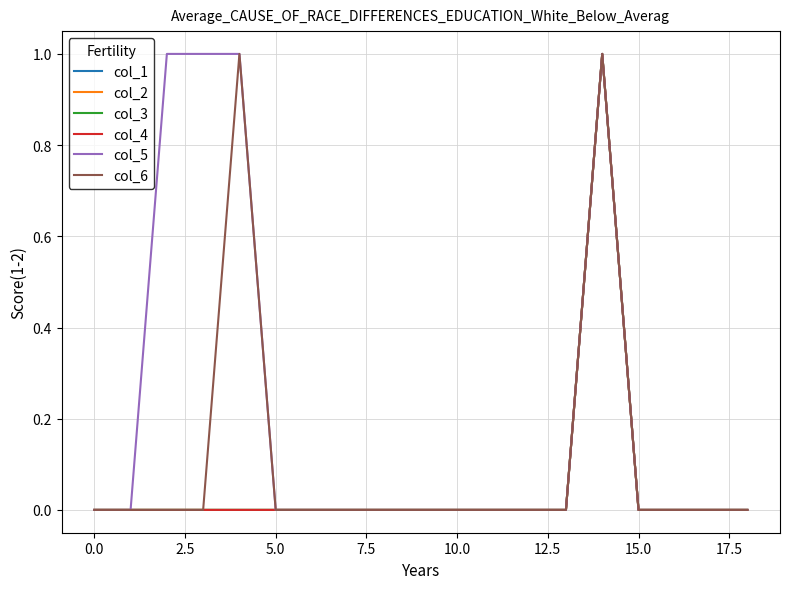

Is this an area chart (filled region under the line)?

No